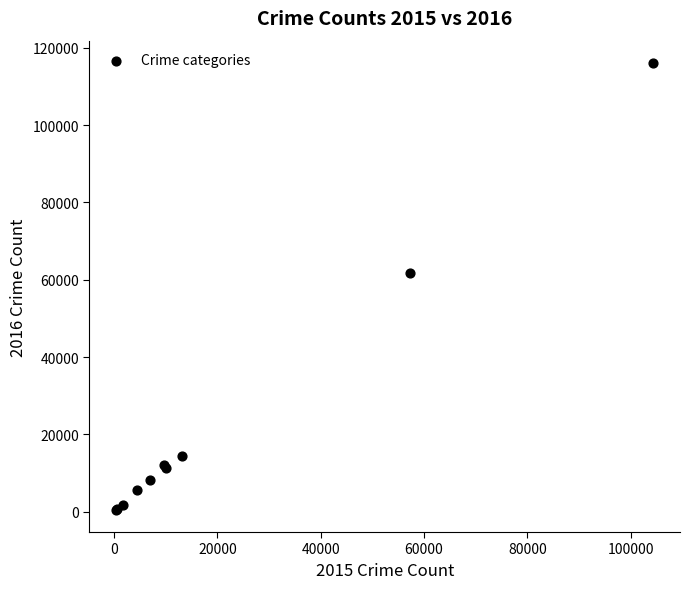

What Y value in the scatter plot is closest to 58291?

61618